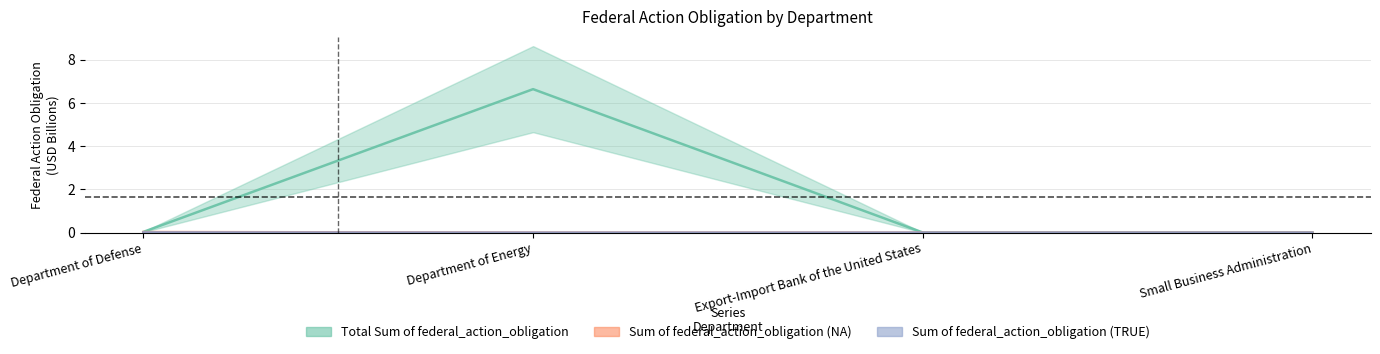

Rank the series at Department of Defense from lowest to highest value.

Sum of federal_action_obligation (TRUE), Sum of federal_action_obligation (NA), Total Sum of federal_action_obligation